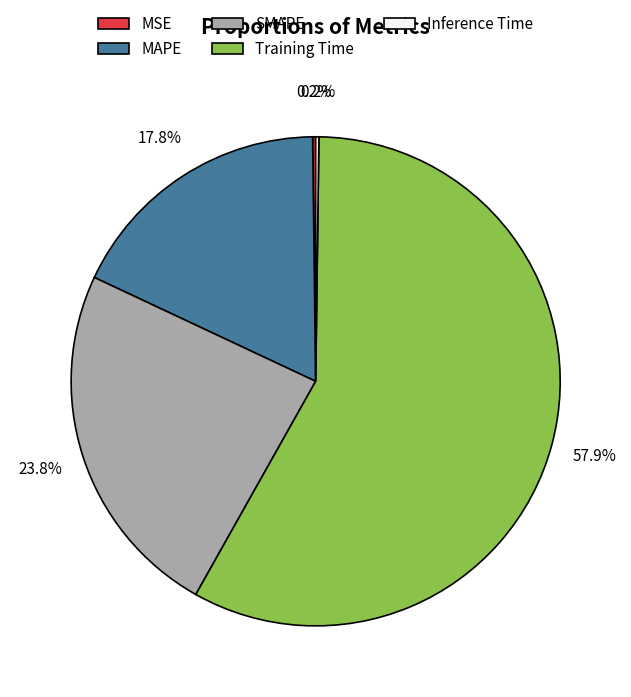

Do SMAPE and Training Time together represent more than half of the pie?

Yes